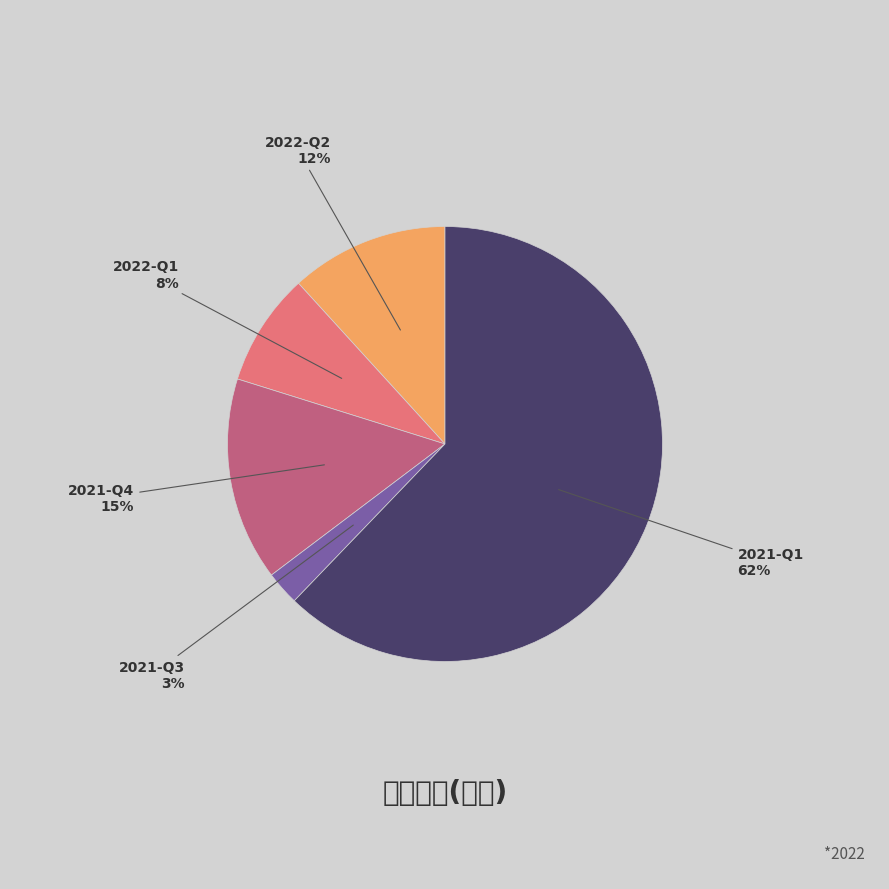

To the nearest percent, what is the average slice percentage?

20%